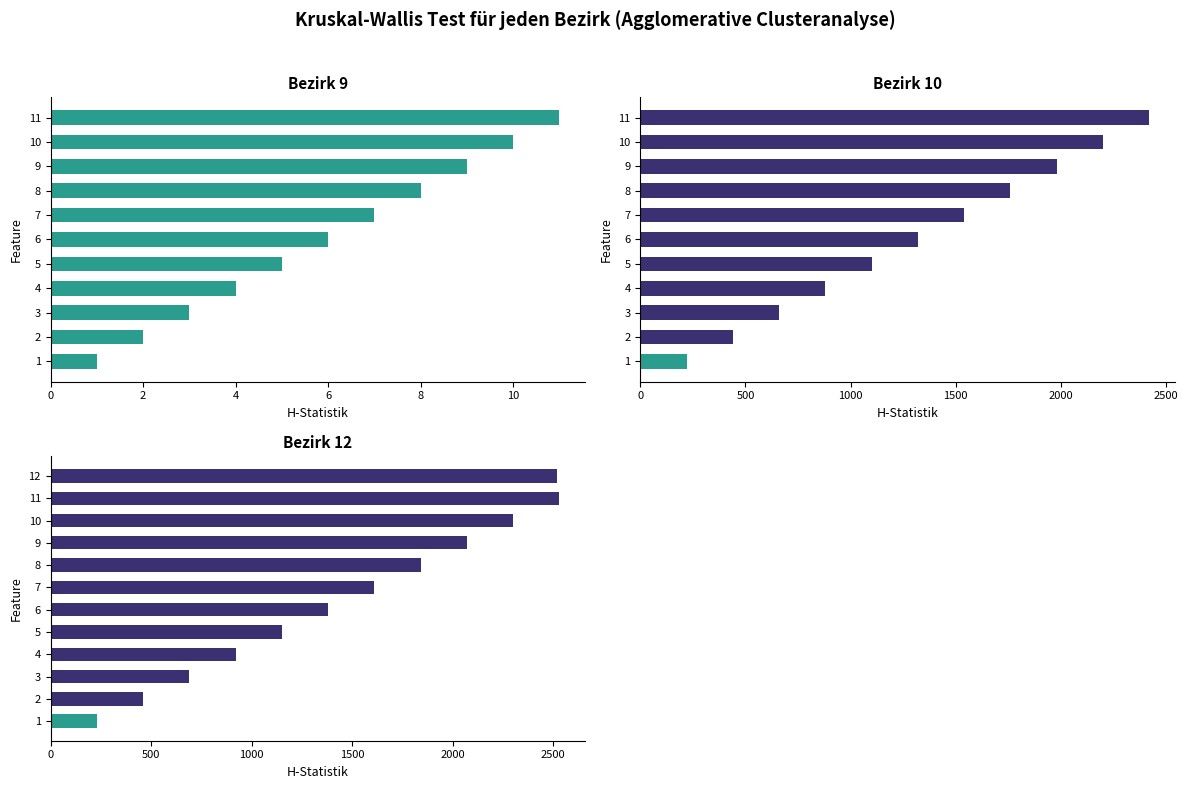

Are the bars horizontal?

Yes